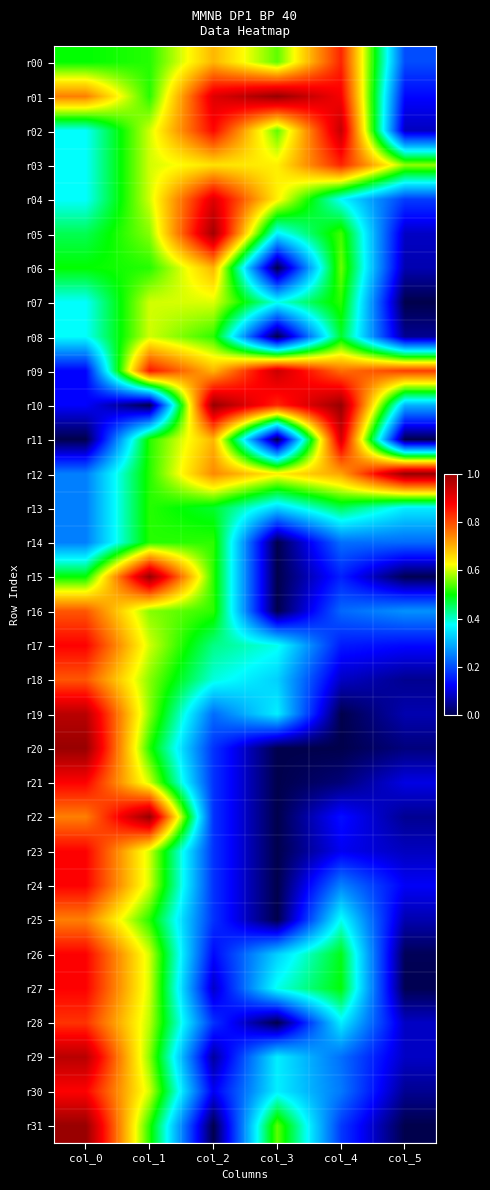

Which series has the widest spread of values?

r10